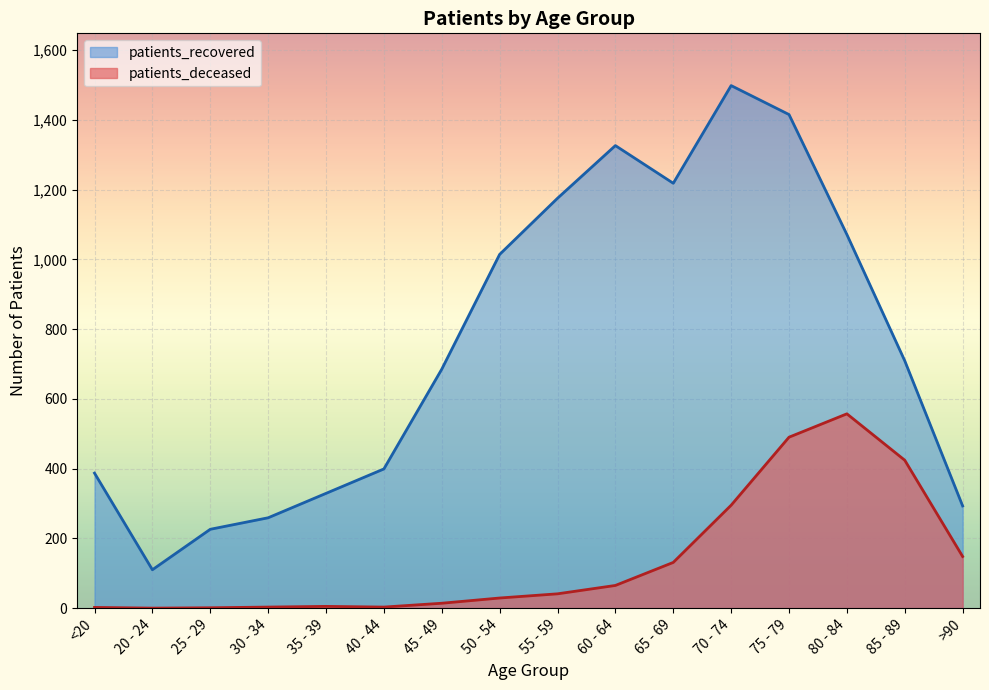

What is the difference between the highest and lowest values at 70 - 74?

1203